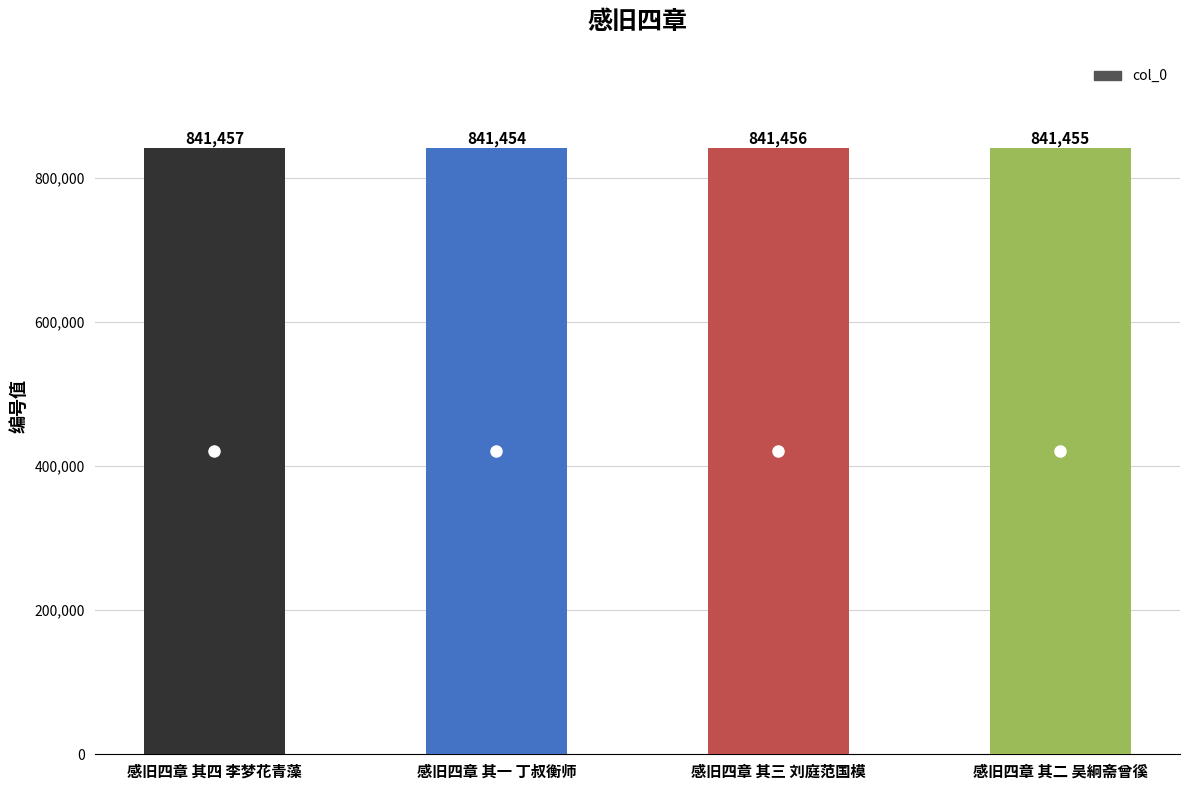

What position from the left is 感旧四章 其二 吴絅斋曾徯?

4